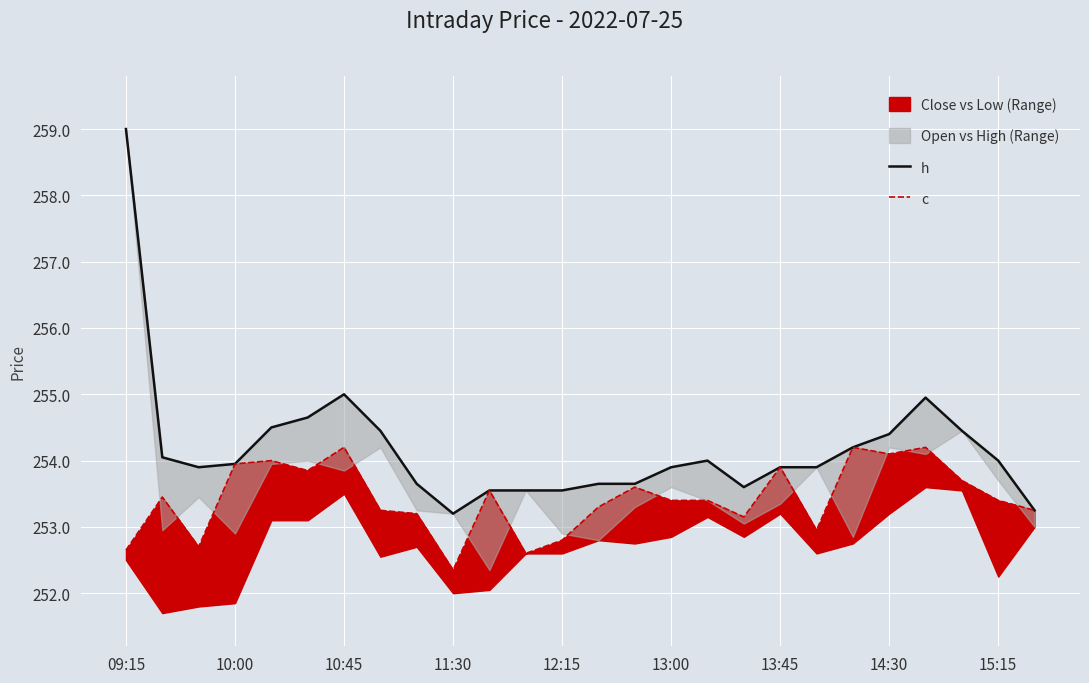

What is the approximate value of h at 09:15?

259.0